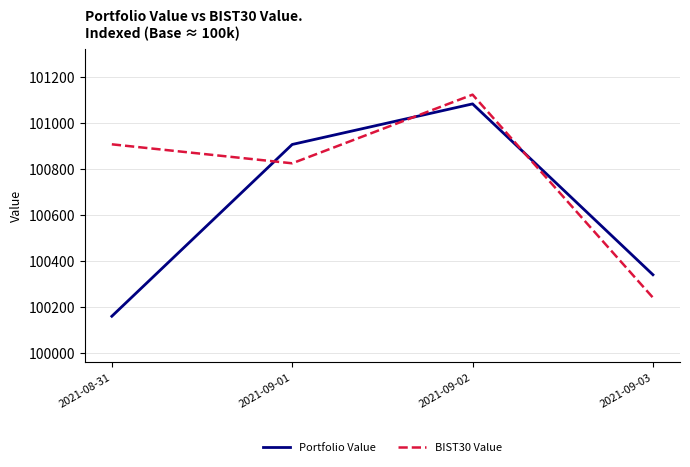

Is it true that Portfolio Value equals 28469.9 at 2021-09-01?

False